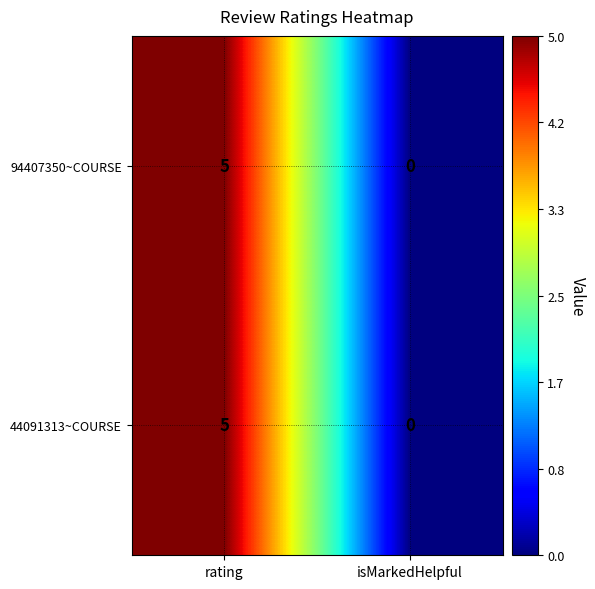

What is the difference between the 94407350~COURSE values at rating and isMarkedHelpful?

5